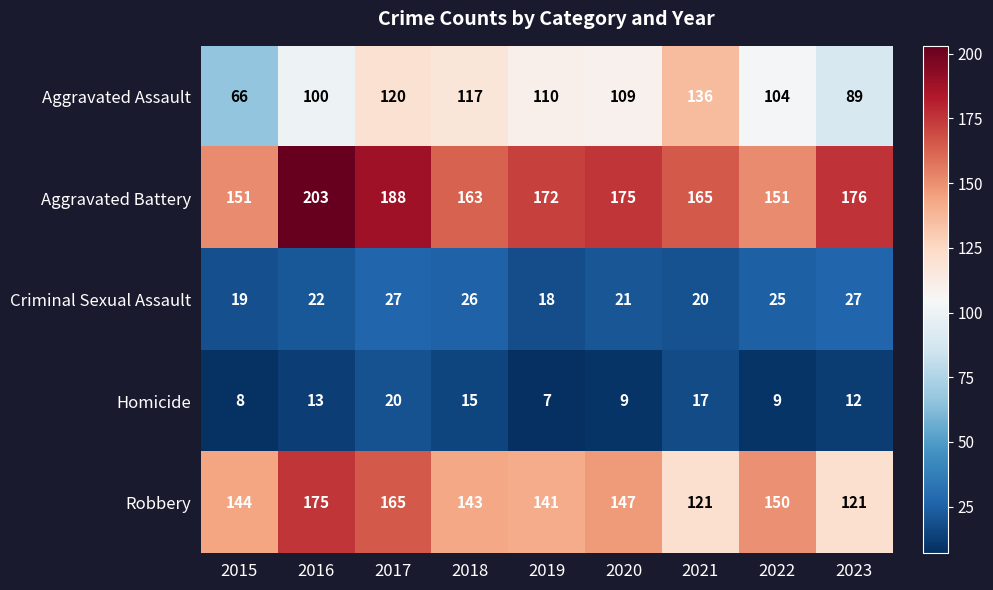

Rank the series at 2015 from highest to lowest value.

Aggravated Battery, Robbery, Aggravated Assault, Criminal Sexual Assault, Homicide